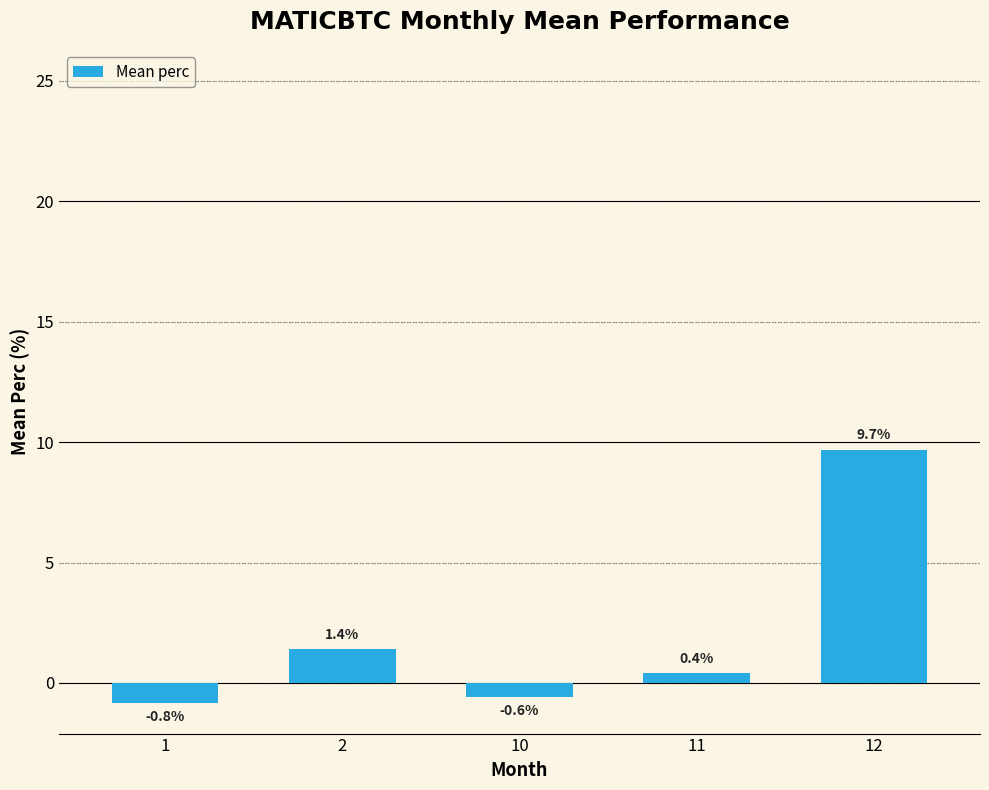

What is the value of the 1st bar from the left?

-0.8